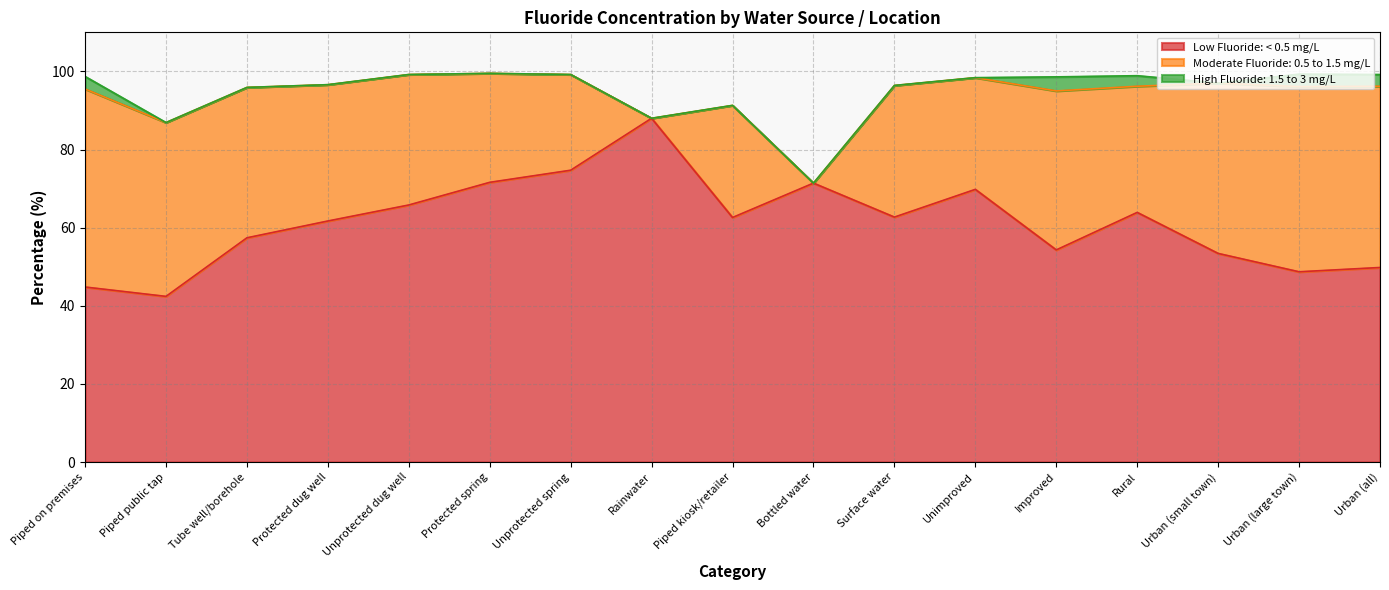

Where does the Moderate Fluoride: 0.5 to 1.5 mg/L series first go above 33?

Piped on premises